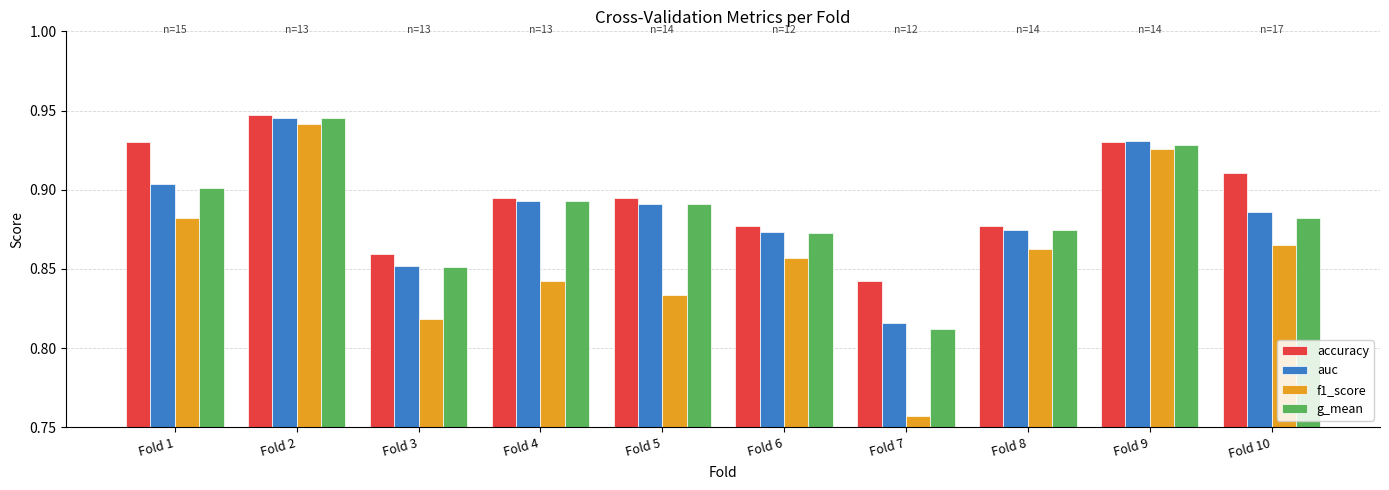

At which label does g_mean reach its minimum?

Fold 7